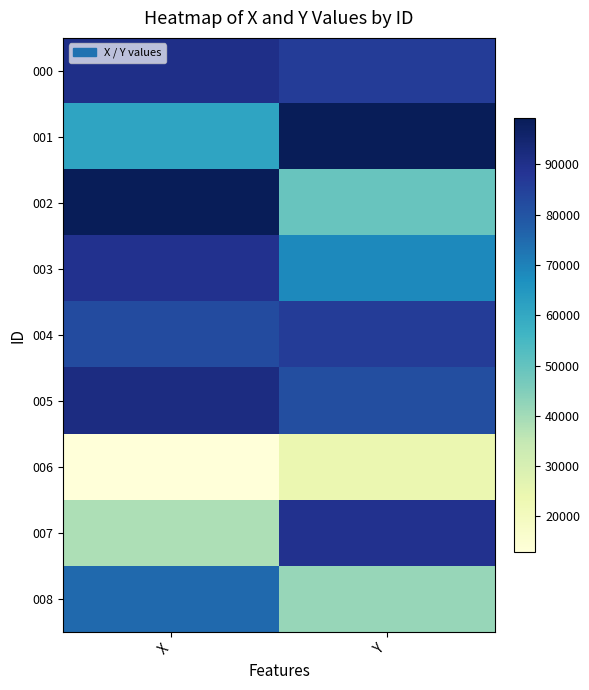

Reading left to right, transcribe all the data shown in this chart.

000: X=90413.0	Y=86409.7
001: X=61423.8	Y=99261.0
002: X=99041.7	Y=49068.7
003: X=89362.4	Y=68236.7
004: X=82289.5	Y=86297.1
005: X=91502.4	Y=81568.3
006: X=12893.9	Y=24144.7
007: X=38281.6	Y=89192.0
008: X=75079.0	Y=41655.3